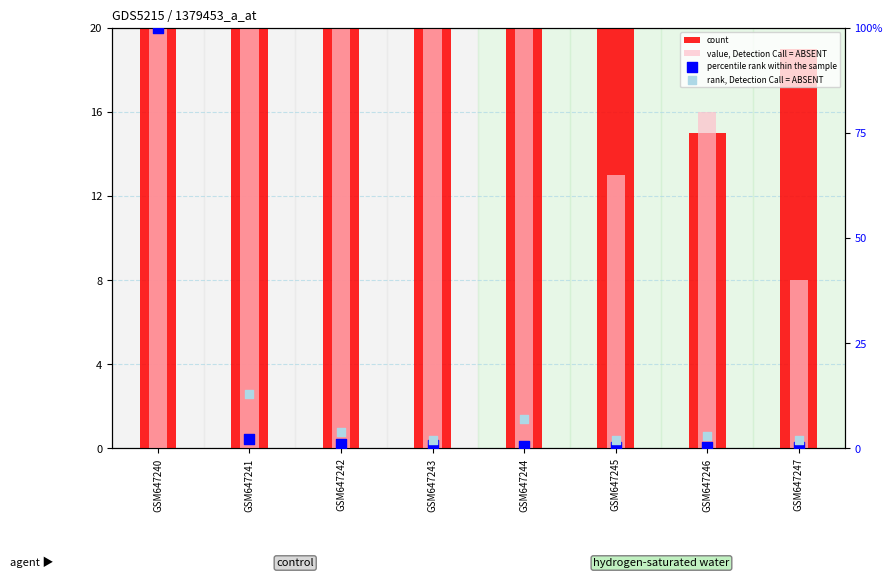

At which category is the sum across all series the highest?

GSM647240